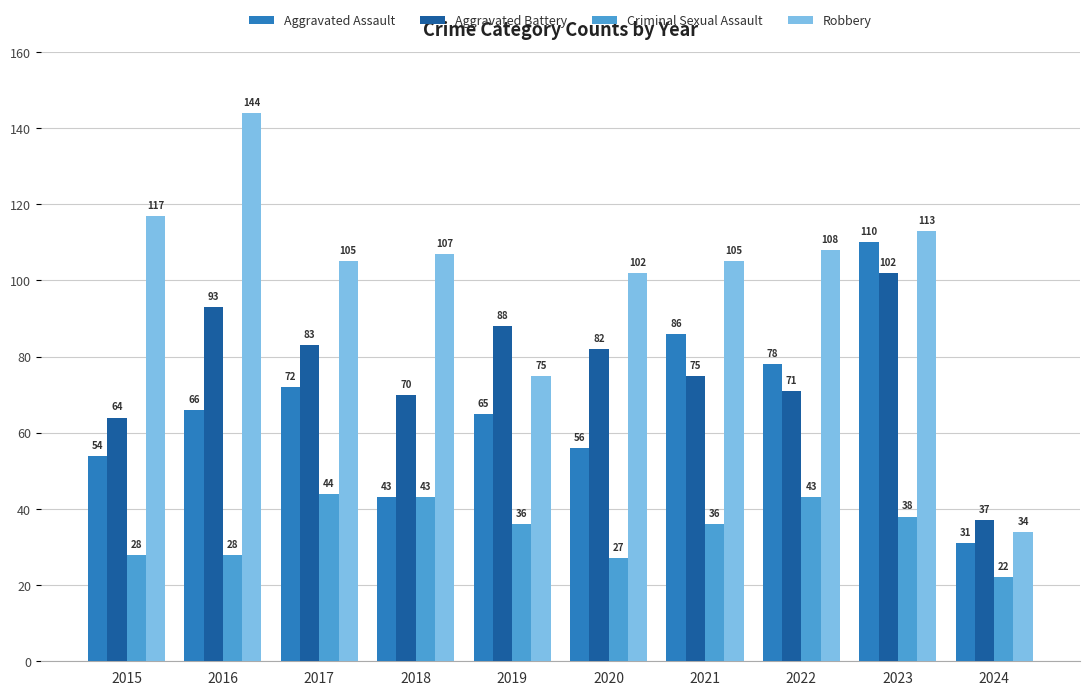

What are all the series names shown in the legend?

Aggravated Assault, Aggravated Battery, Criminal Sexual Assault, Robbery